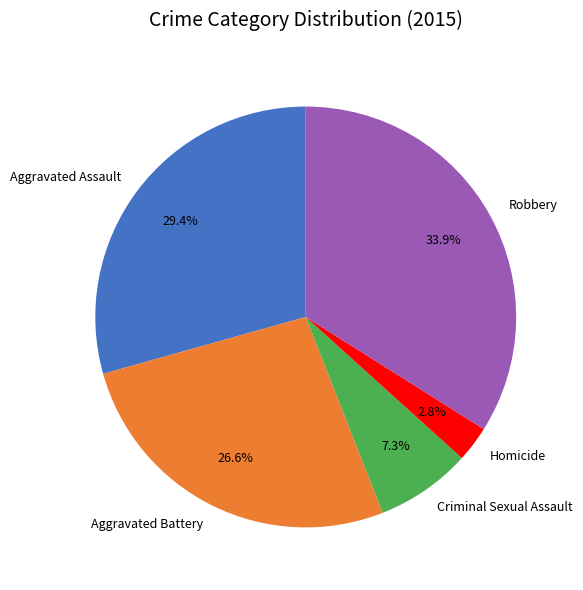

Is there any slice that represents more than half of the pie?

No